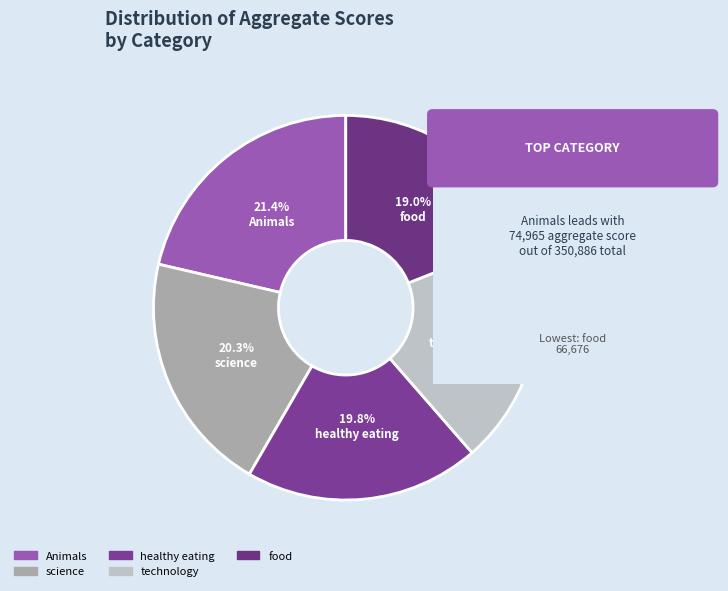

What percentage is NOT represented by food?

81.0%